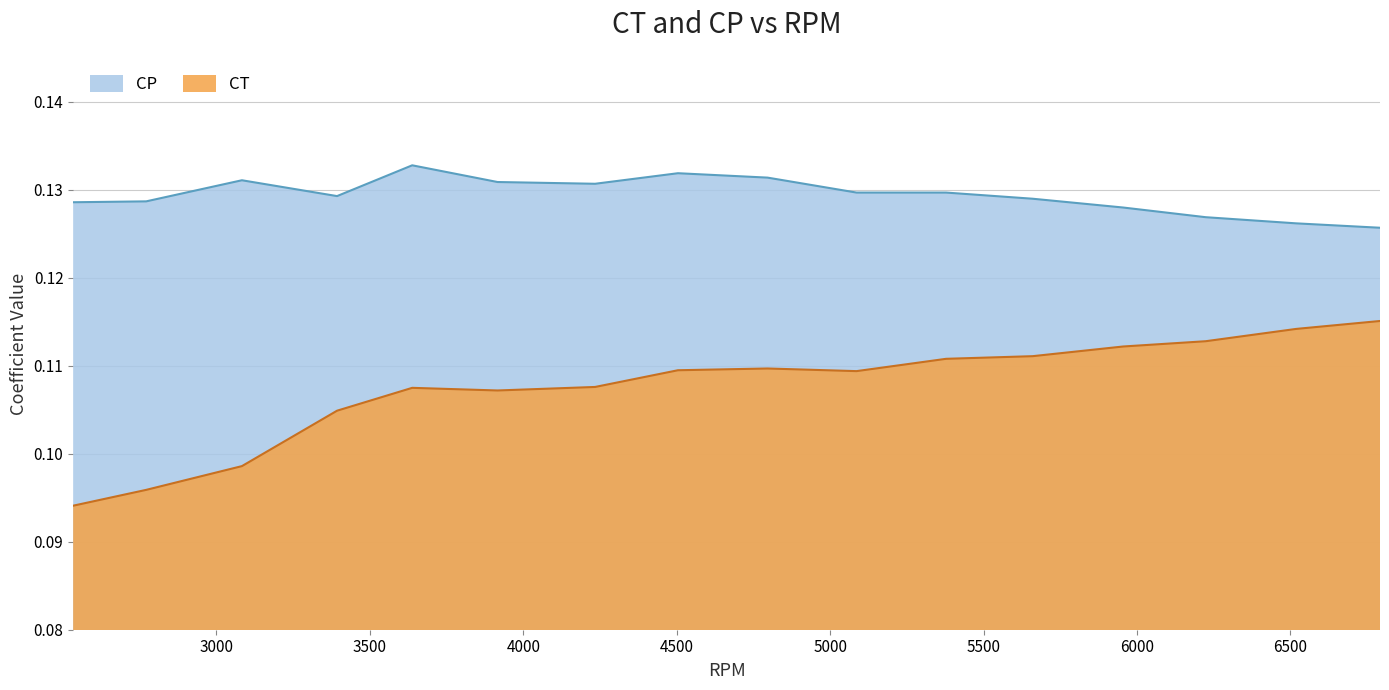

Count the number of categories in the chart.

16